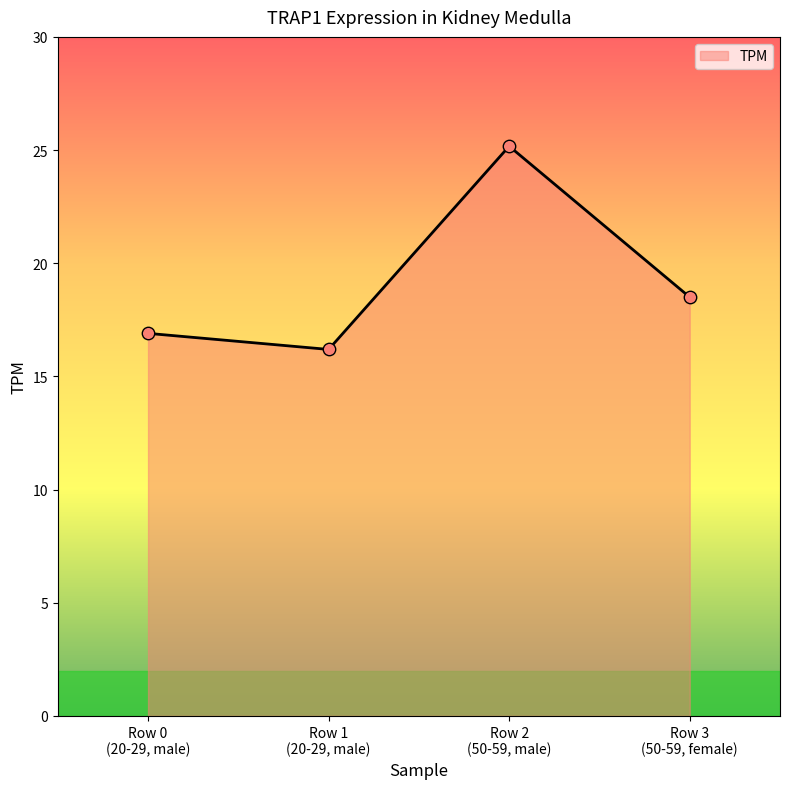

Approximately how many times larger is the value at Row 3
(50-59, female) compared to Row 2
(50-59, male)?

0.7